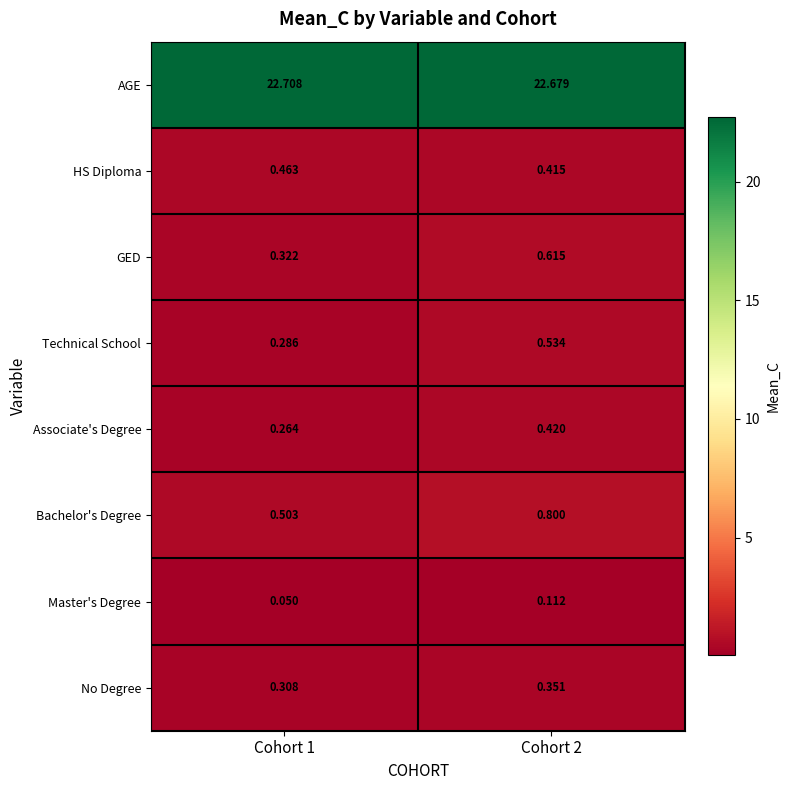

At Cohort 2, list the series in order from smallest to largest.

Master's Degree, No Degree, HS Diploma, Associate's Degree, Technical School, GED, Bachelor's Degree, AGE